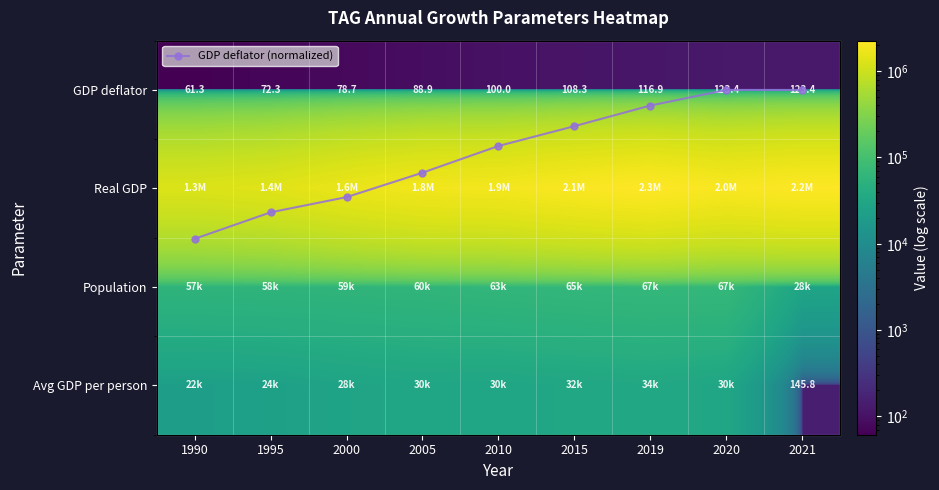

What is the minimum value shown in the chart?

1.5